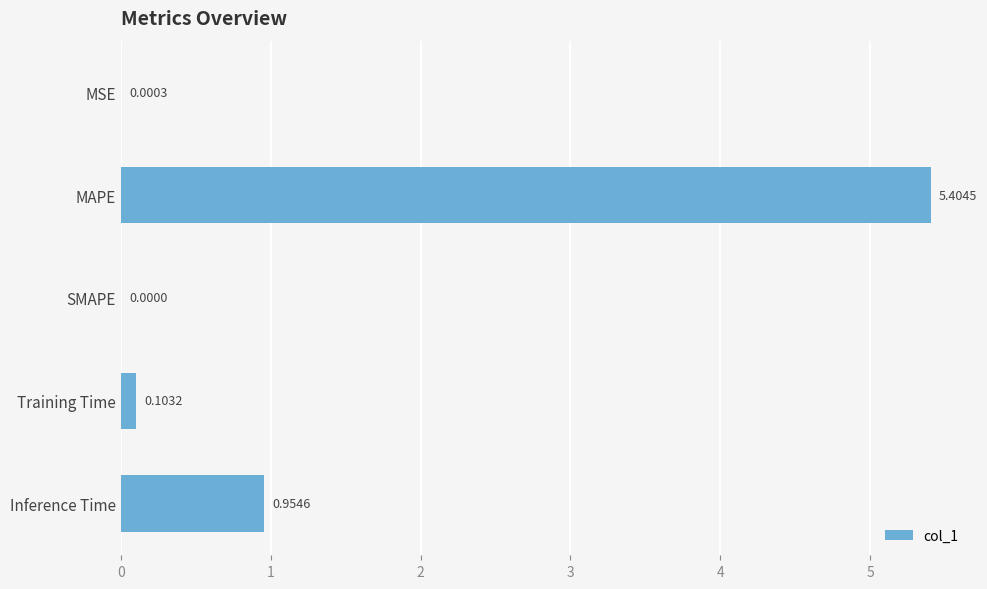

Which label corresponds to the largest value in the chart?

MAPE